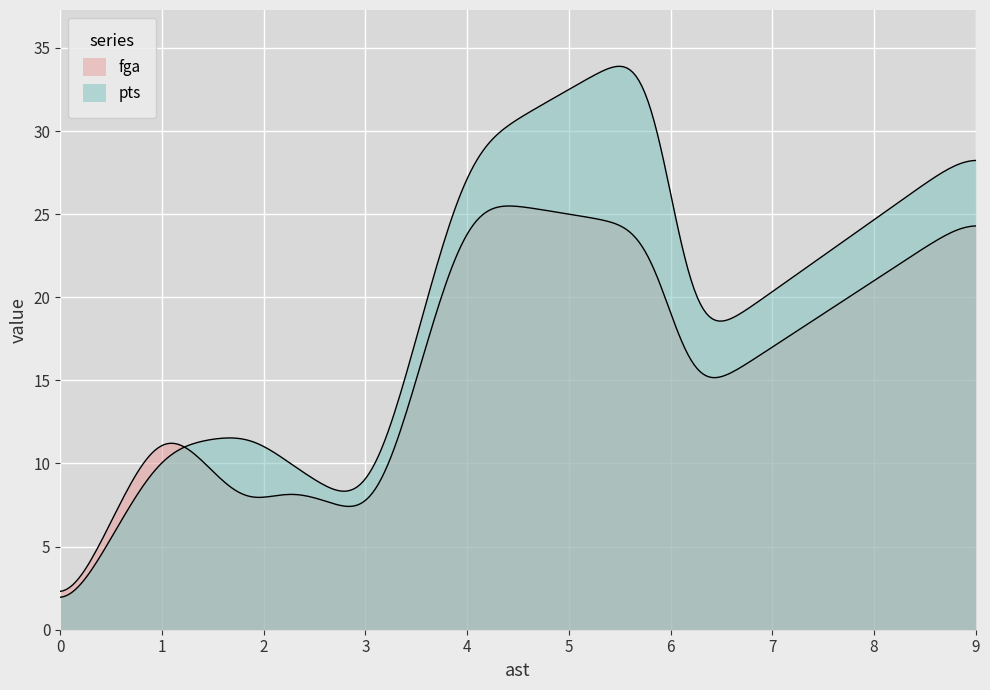

True or false: pts and fga cross at least once.

True